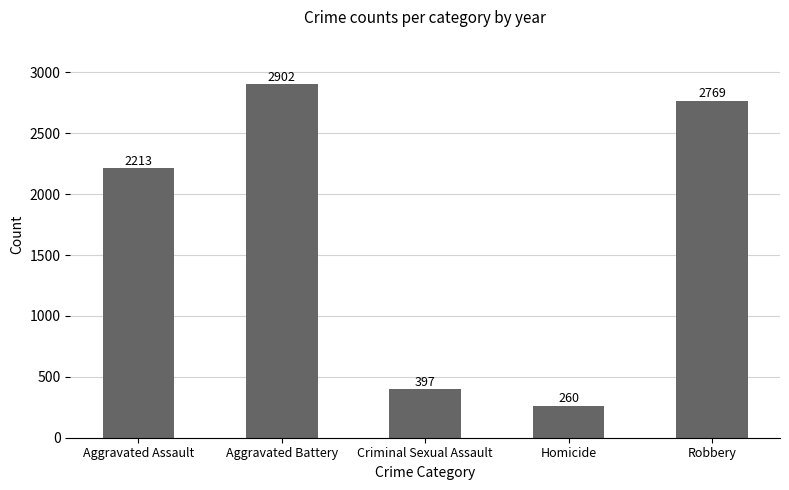

How many values are below 2213?

2